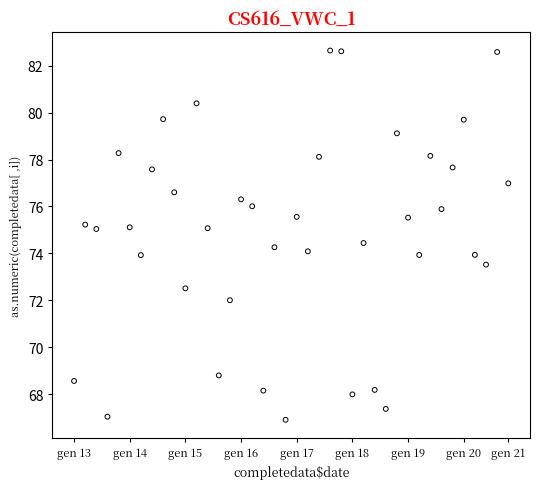

What is the range of Y values (max minus min)?

15.7